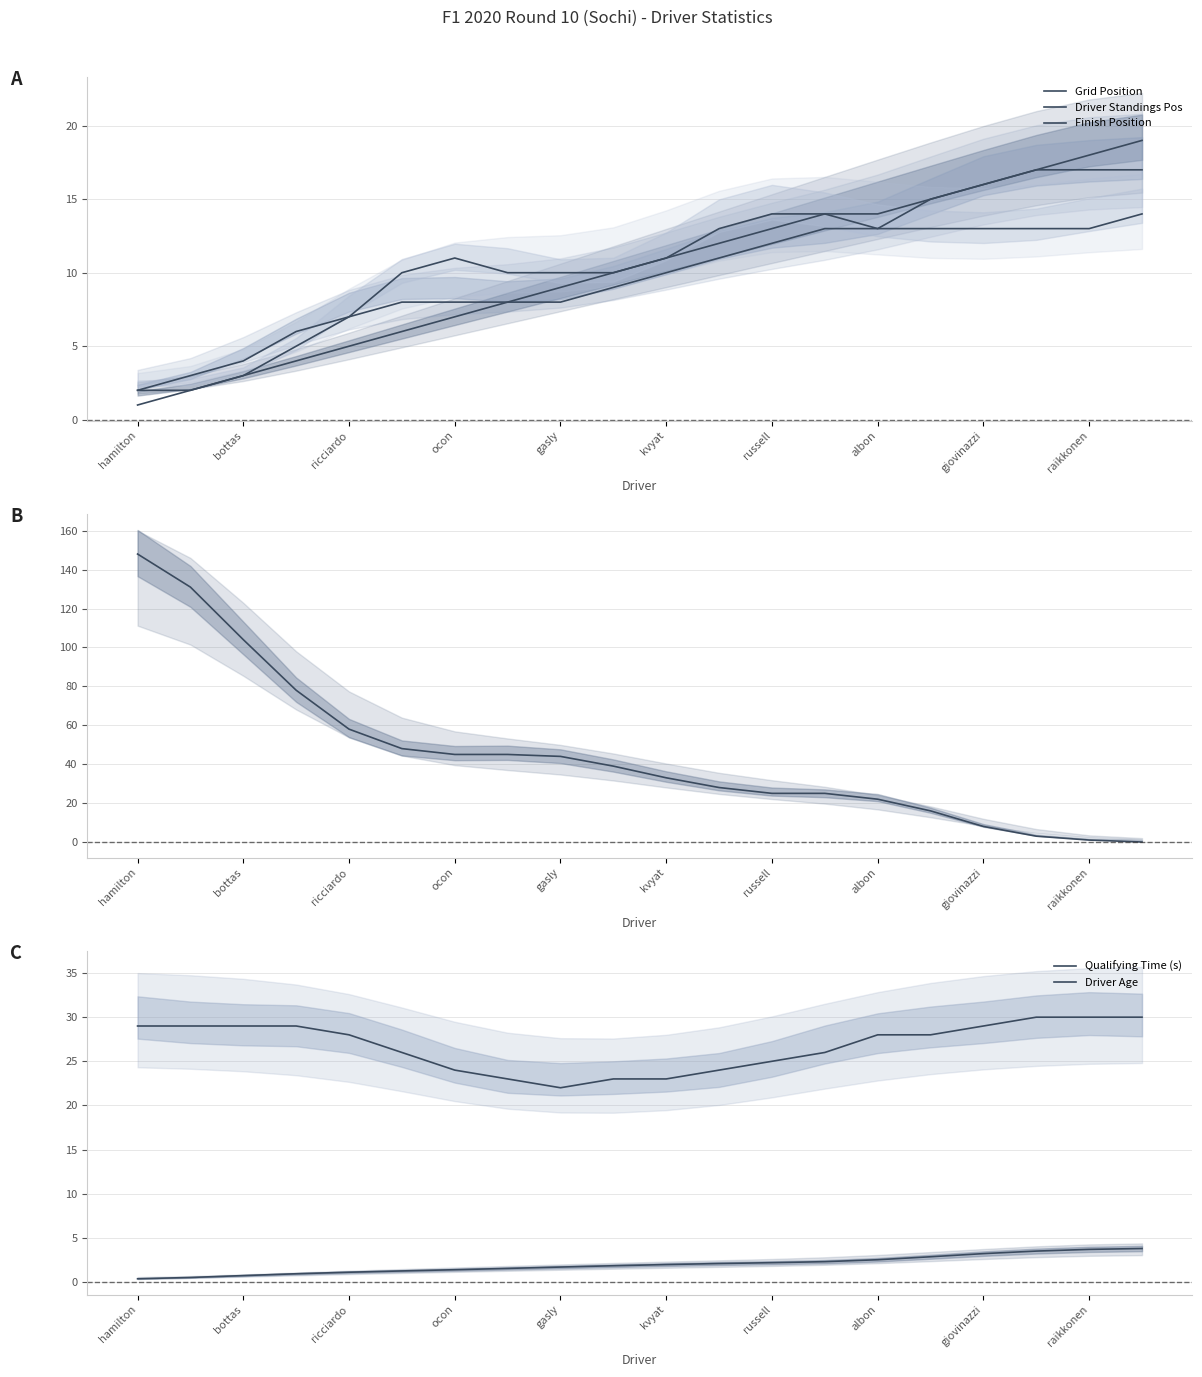

How many data points in Finish Position are above 11?

9